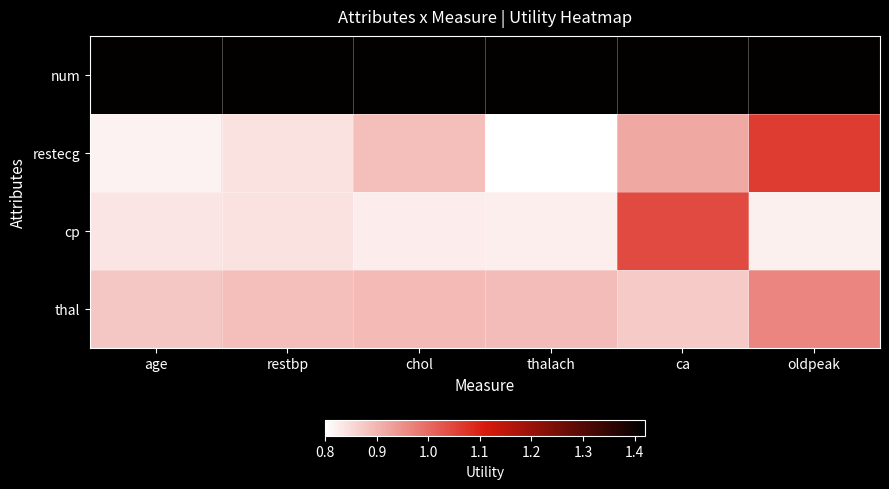

At how many categories does at least one series exceed 0?

6